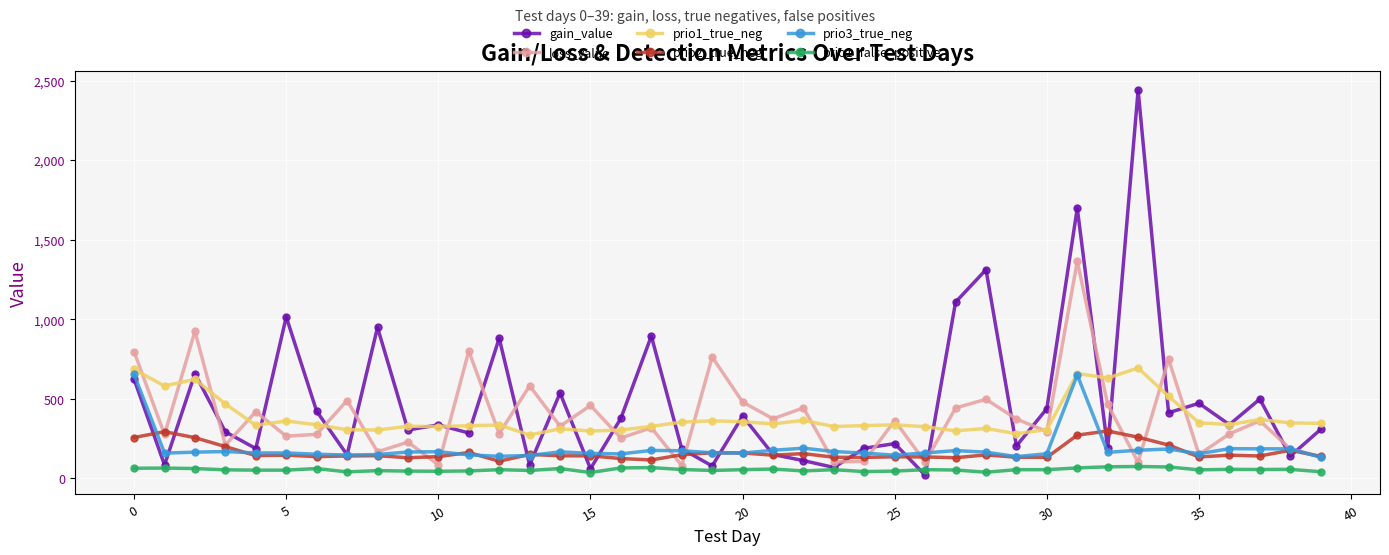

What is the difference between the maximum and second lowest values in the prio1_true_neg series?

413.0